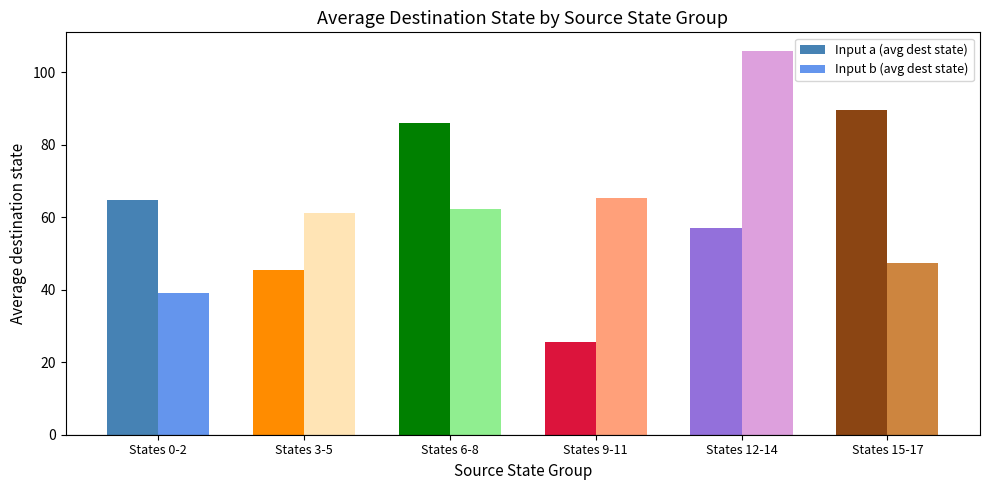

What are all the series names shown in the legend?

Input a (avg dest state), Input b (avg dest state)